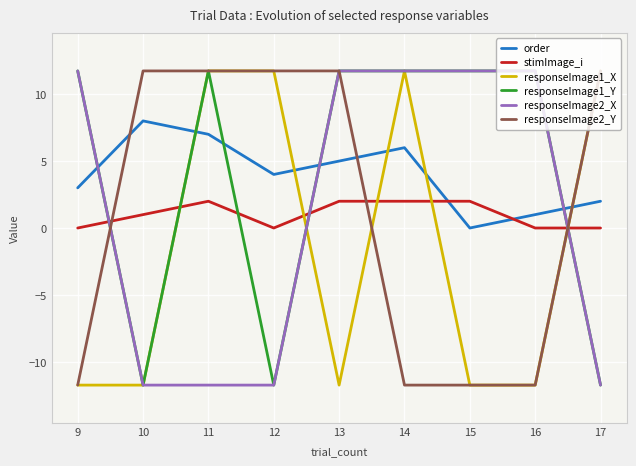

Where do order and responseImage1_Y first cross each other?

9 and 10